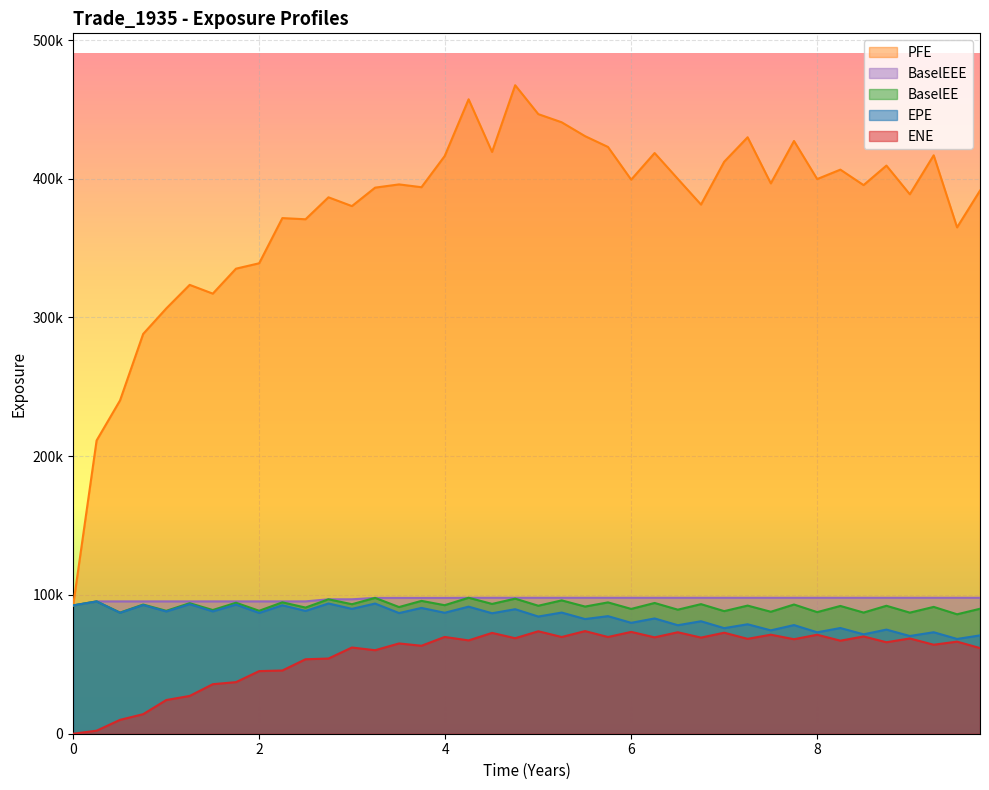

How many data points in EPE are less than 86962?

20